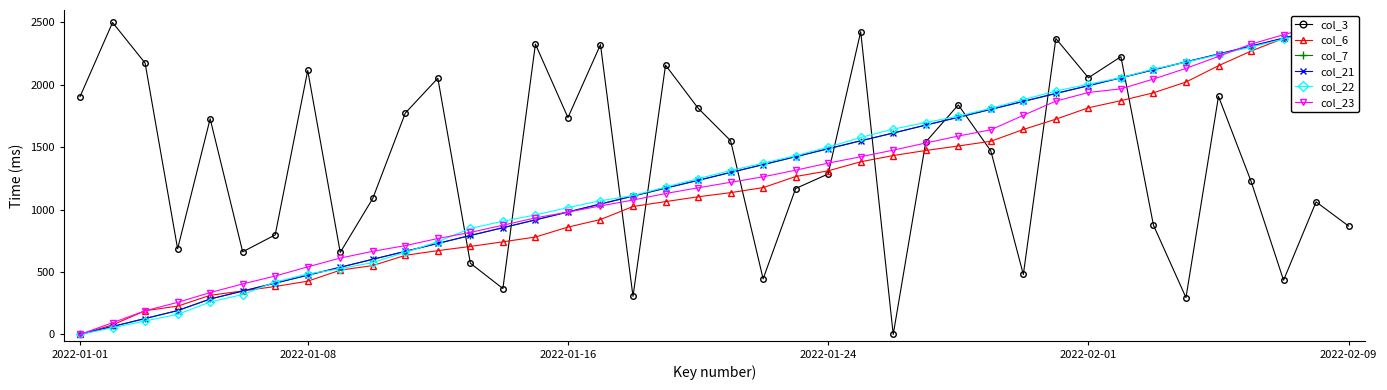

What is the maximum value for col_3?

2500.0